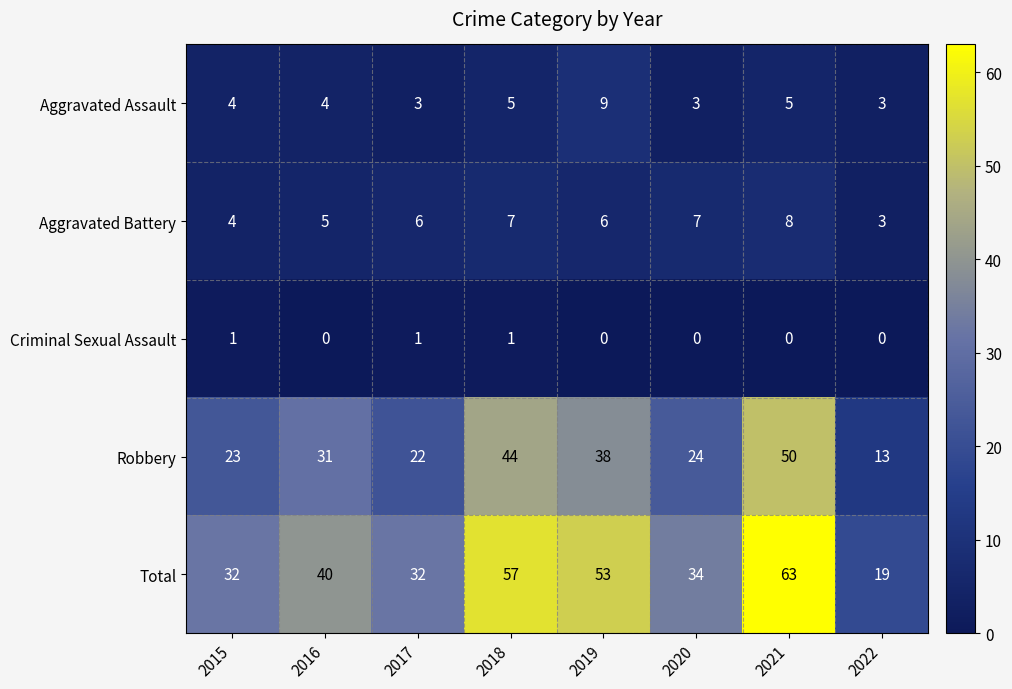

Between 2017 and 2018, which series saw the biggest shift?

Total